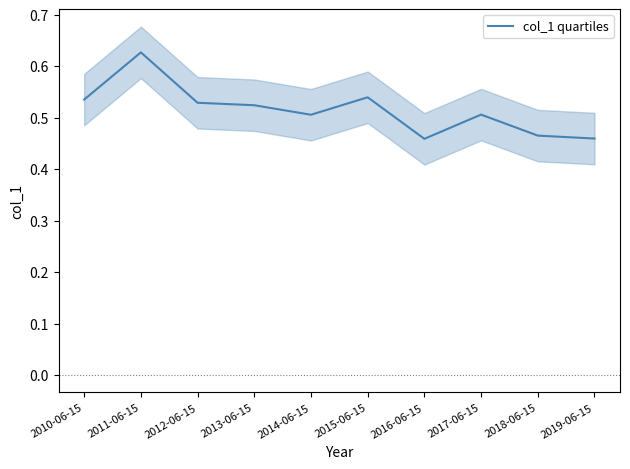

What is the label of the 2nd point from the left?

2011-06-15